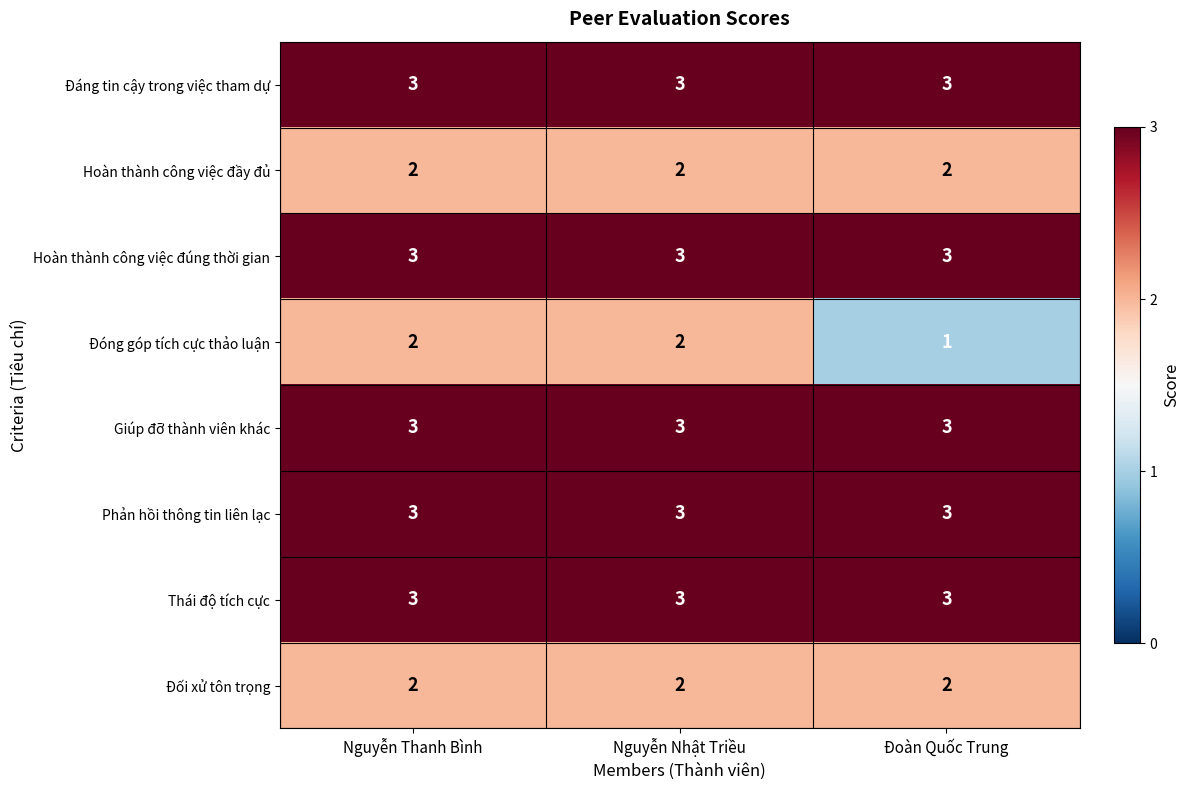

Reading right to left, list all the values displayed in this chart.

Đáng tin cậy trong việc tham dự: Đoàn Quốc Trung=3	Nguyễn Nhật Triều=3	Nguyễn Thanh Bình=3
Hoàn thành công việc đầy đủ: Đoàn Quốc Trung=2	Nguyễn Nhật Triều=2	Nguyễn Thanh Bình=2
Hoàn thành công việc đúng thời gian: Đoàn Quốc Trung=3	Nguyễn Nhật Triều=3	Nguyễn Thanh Bình=3
Đóng góp tích cực thảo luận: Đoàn Quốc Trung=1	Nguyễn Nhật Triều=2	Nguyễn Thanh Bình=2
Giúp đỡ thành viên khác: Đoàn Quốc Trung=3	Nguyễn Nhật Triều=3	Nguyễn Thanh Bình=3
Phản hồi thông tin liên lạc: Đoàn Quốc Trung=3	Nguyễn Nhật Triều=3	Nguyễn Thanh Bình=3
Thái độ tích cực: Đoàn Quốc Trung=3	Nguyễn Nhật Triều=3	Nguyễn Thanh Bình=3
Đối xử tôn trọng: Đoàn Quốc Trung=2	Nguyễn Nhật Triều=2	Nguyễn Thanh Bình=2